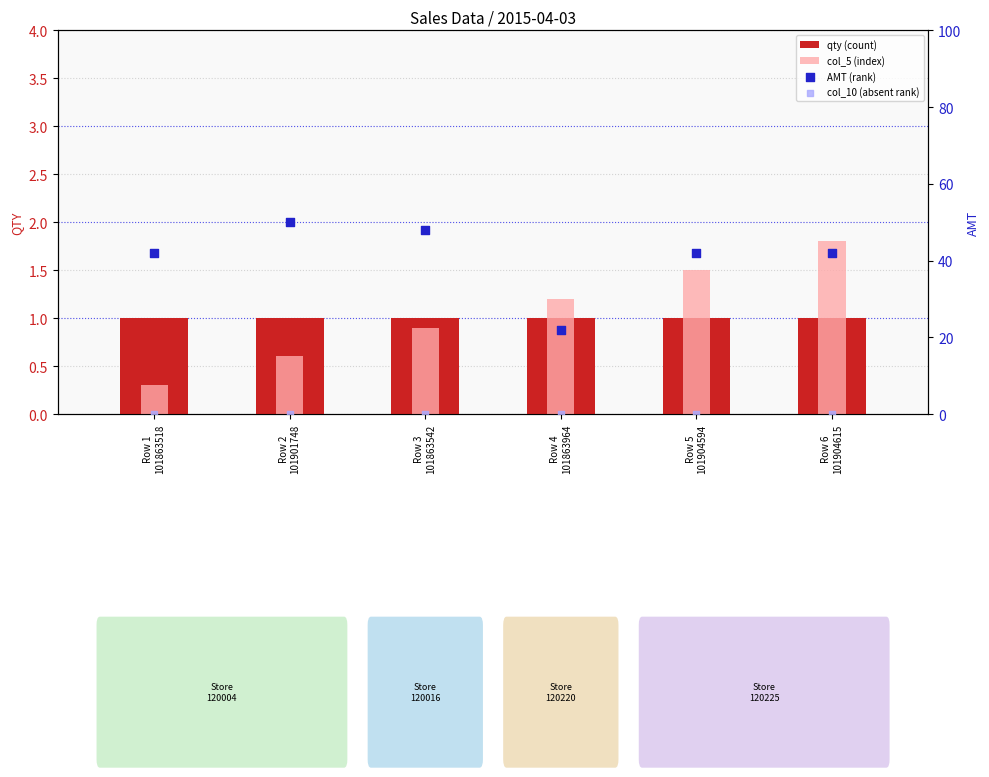

What is the total value across all series at Row 2
101901748?

51.6